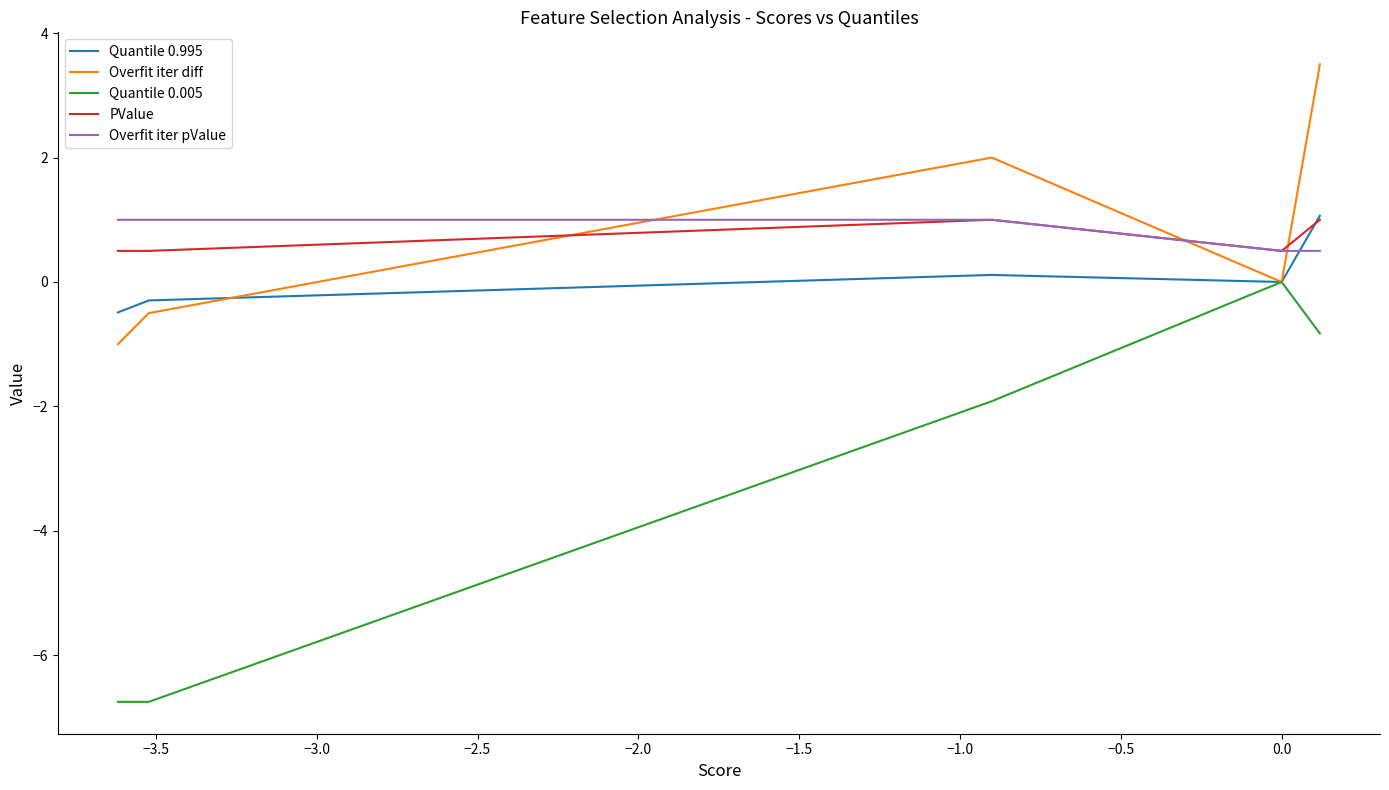

What is the average value of the Quantile 0.995 series?

0.1